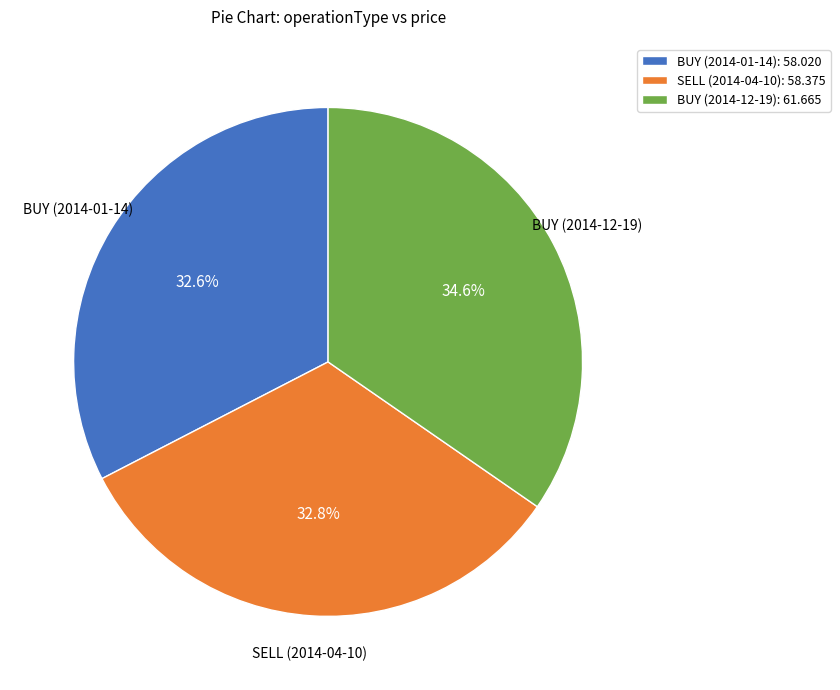

How much of the chart is everything except SELL (2014-04-10)?

67.2%